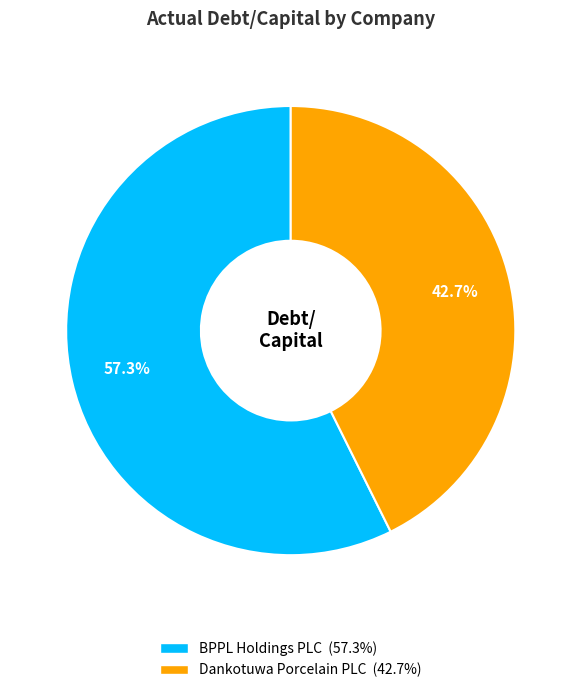

Which category has the biggest portion of the pie?

BPPL Holdings PLC